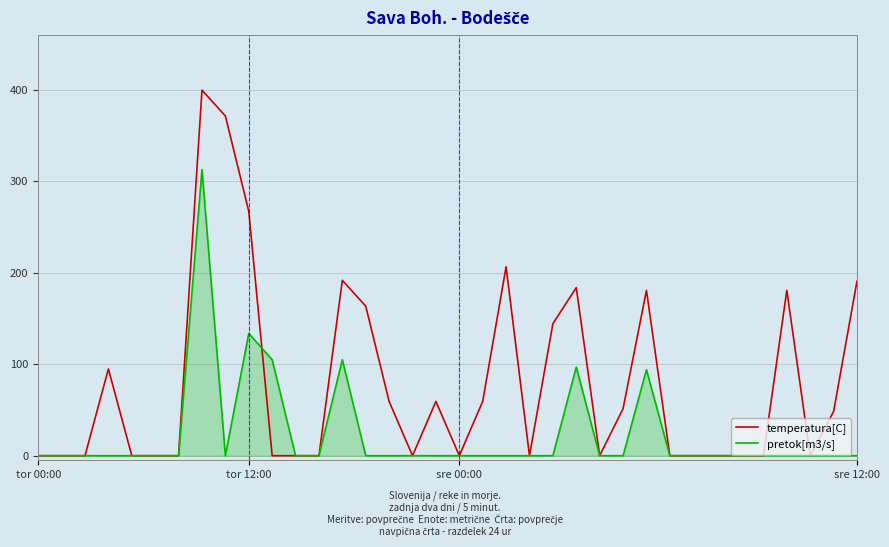

Which series has the largest range (max minus min)?

temperatura[C]